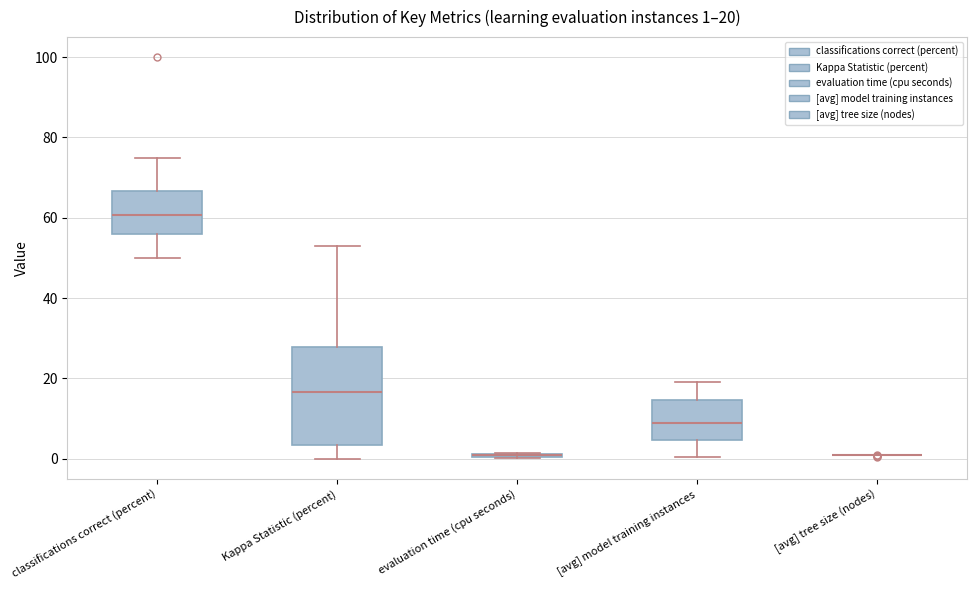

Comparing the boxes themselves (not the whiskers), which one is the tallest?

Kappa Statistic (percent)